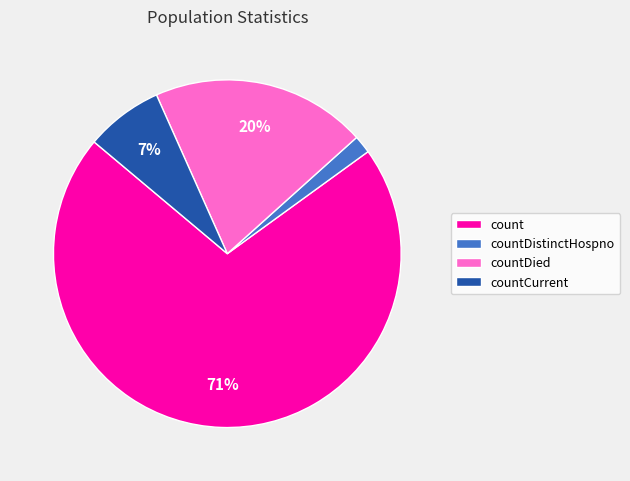

Which has a higher value, countCurrent or count?

count